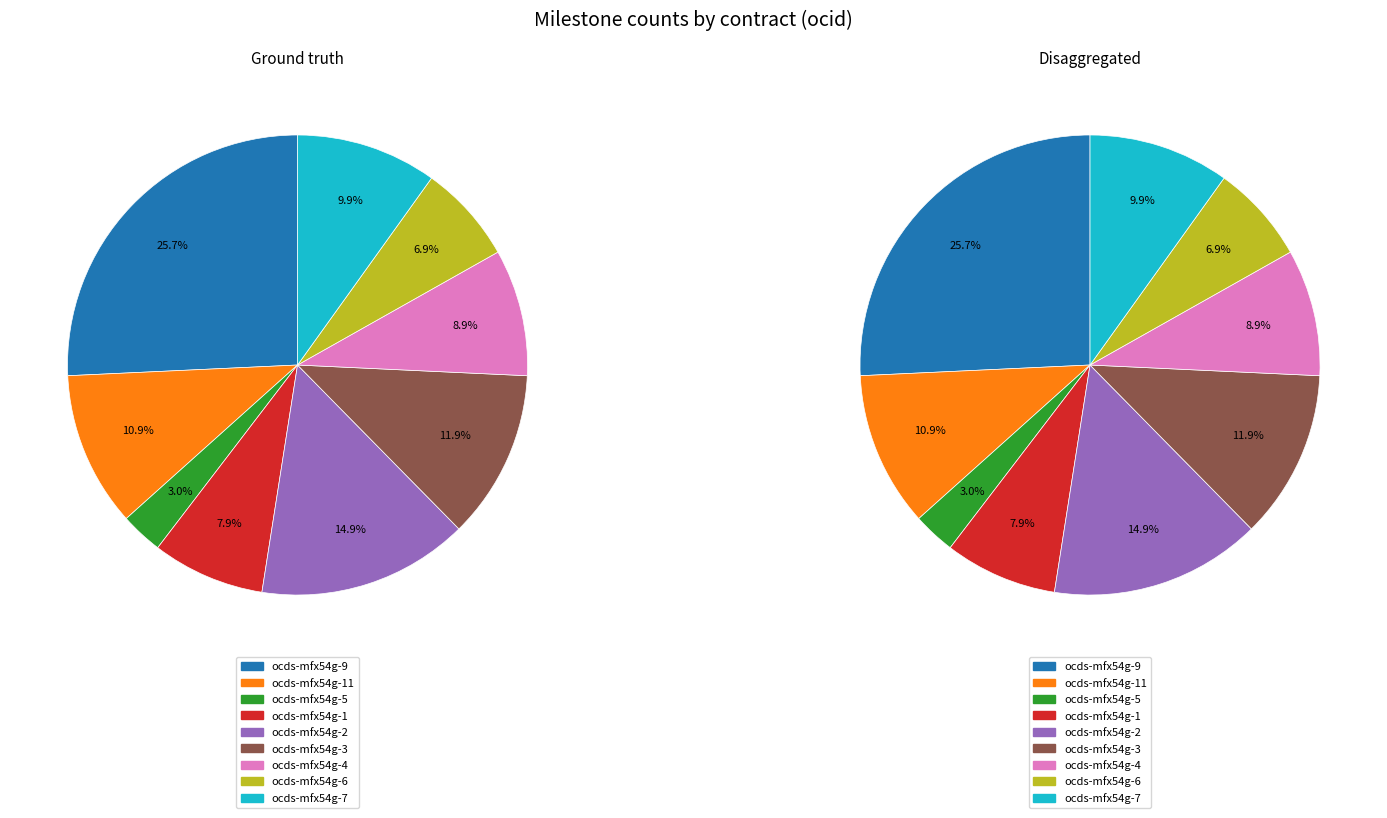

To the nearest percent, what is the combined percentage of ocds-mfx54g-7 and ocds-mfx54g-1?

18%